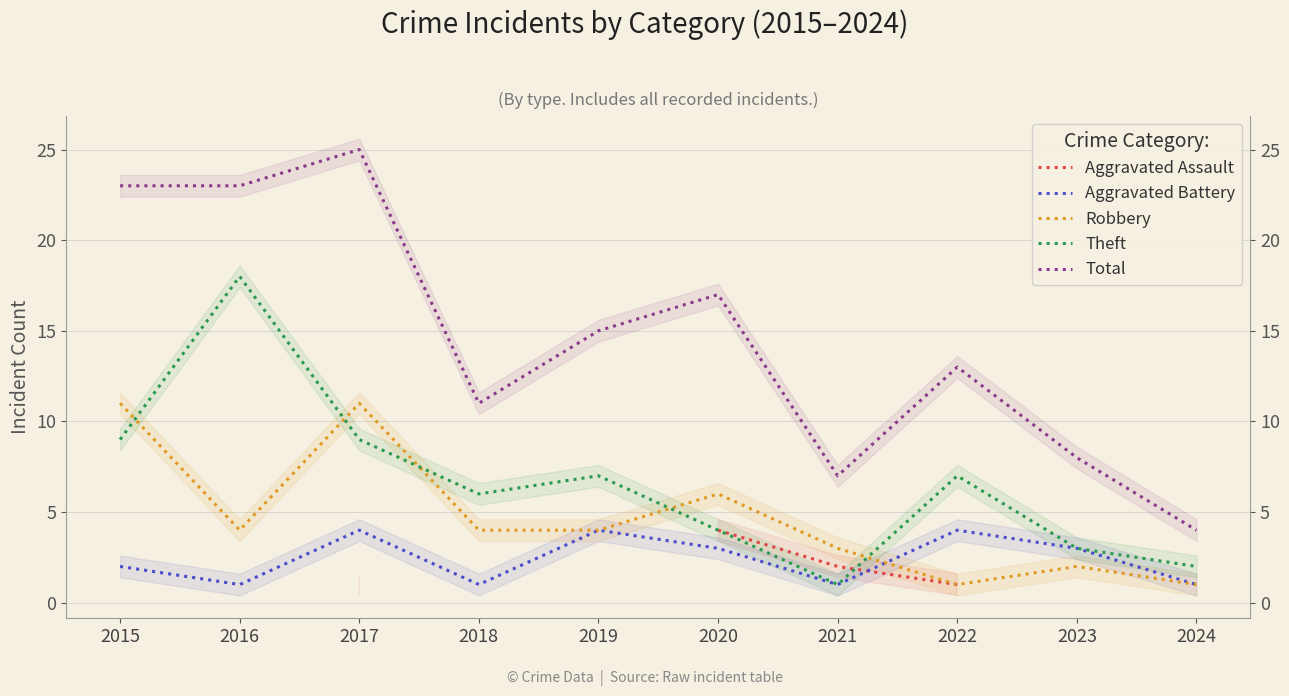

Which has a higher value, 2024 or 2019?

2019